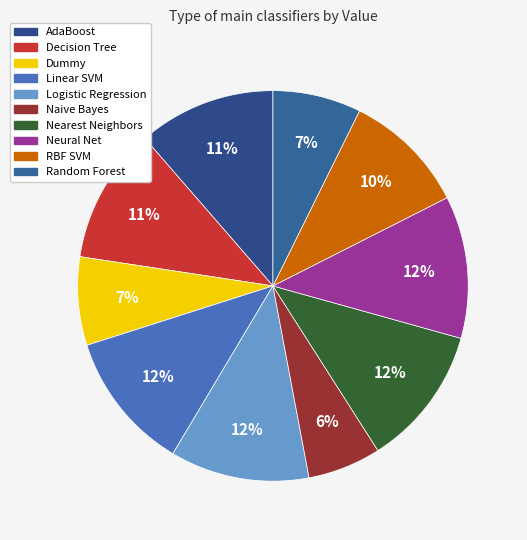

Count the number of slices in the pie.

10